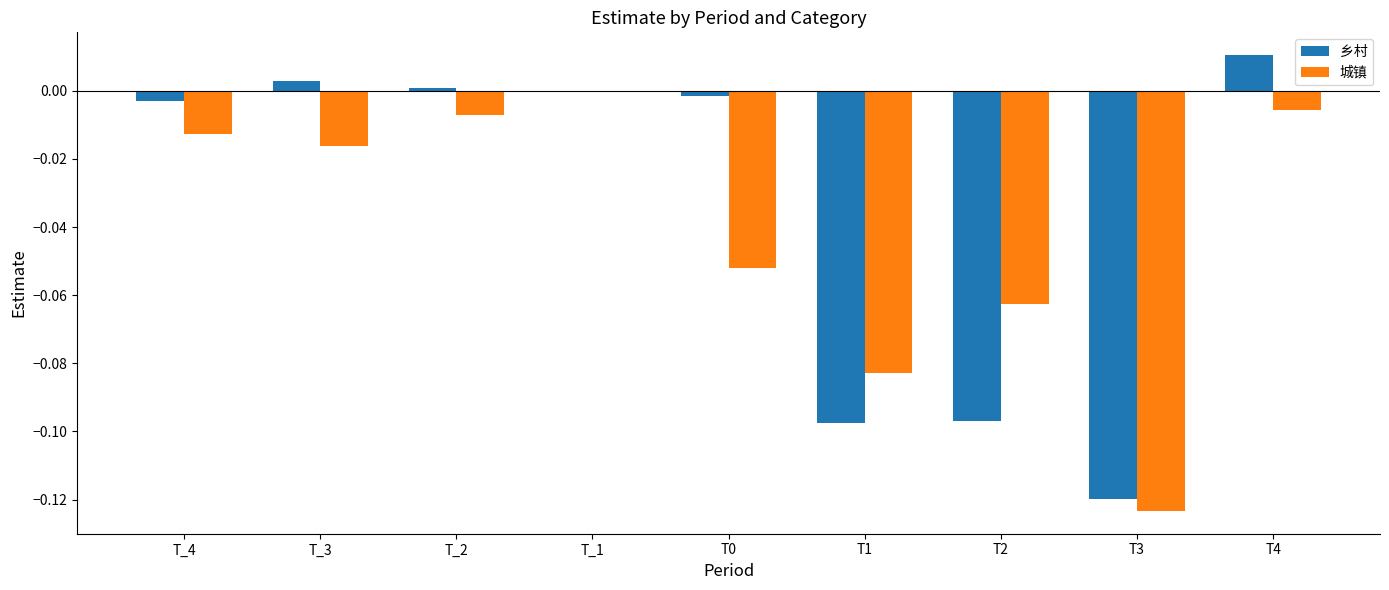

What is the sum of all 乡村 values?

-0.3